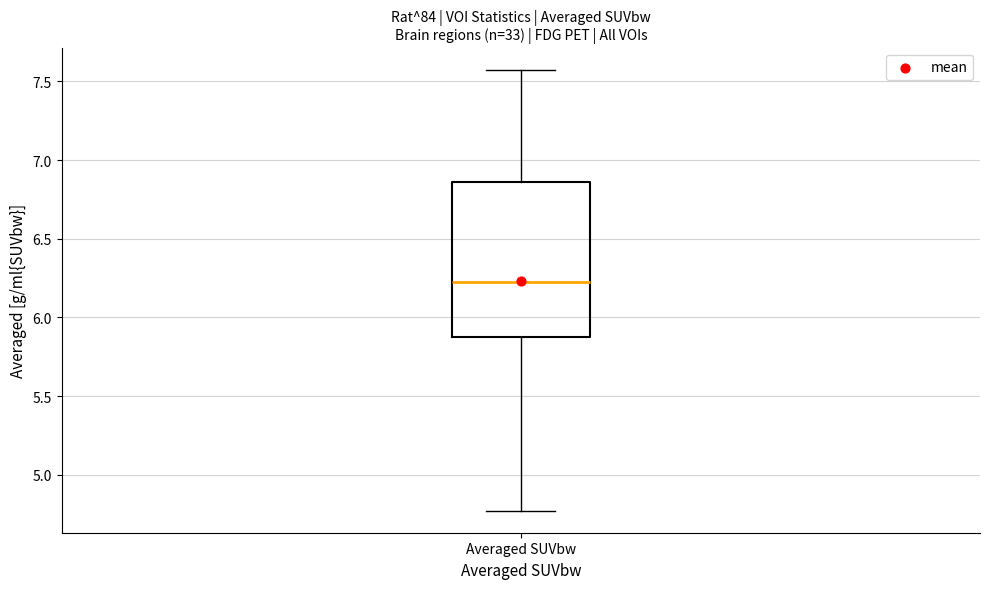

Read this box plot against the y-axis: the position of the median line, the range covered by the box, and the ends of both whiskers. The values are not printed on the chart, so give them approximately, as read against the axis.

median 6.25, box 5.85 to 6.85, whiskers 4.75 to 7.55